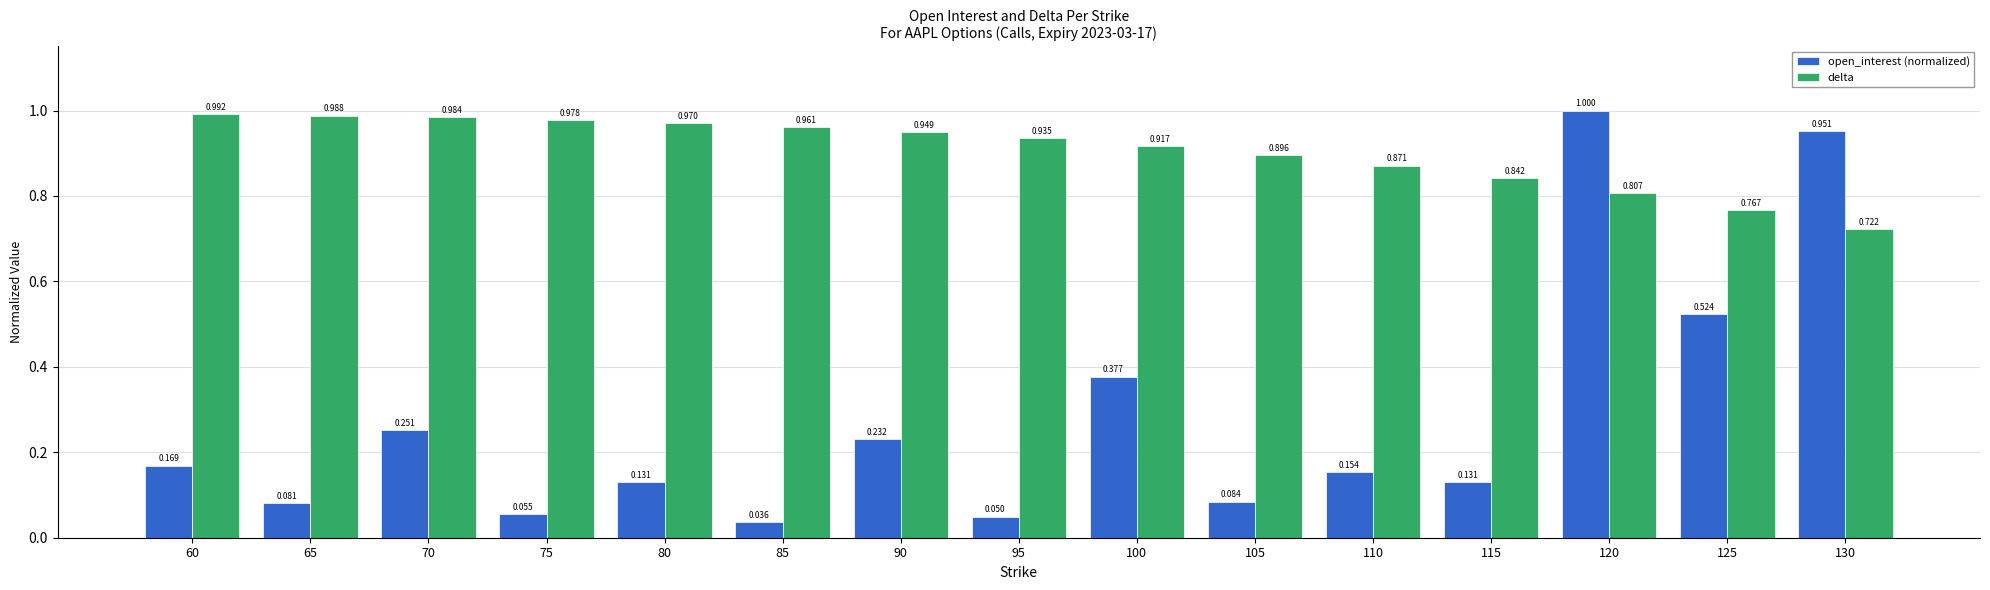

At how many categories does at least one series exceed 0?

15